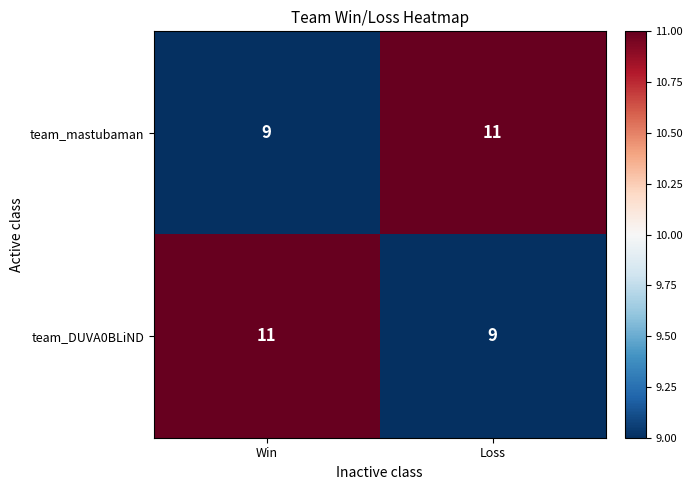

What is the sum of all team_mastubaman values?

20